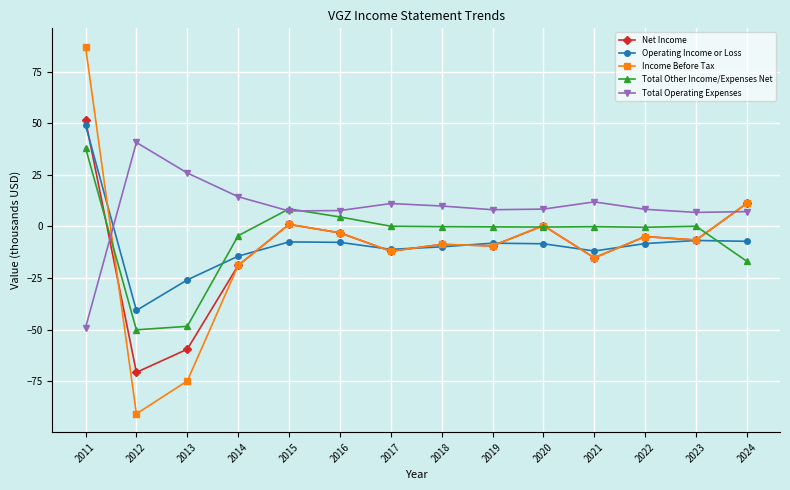

At which category is the sum across all series the highest?

2011